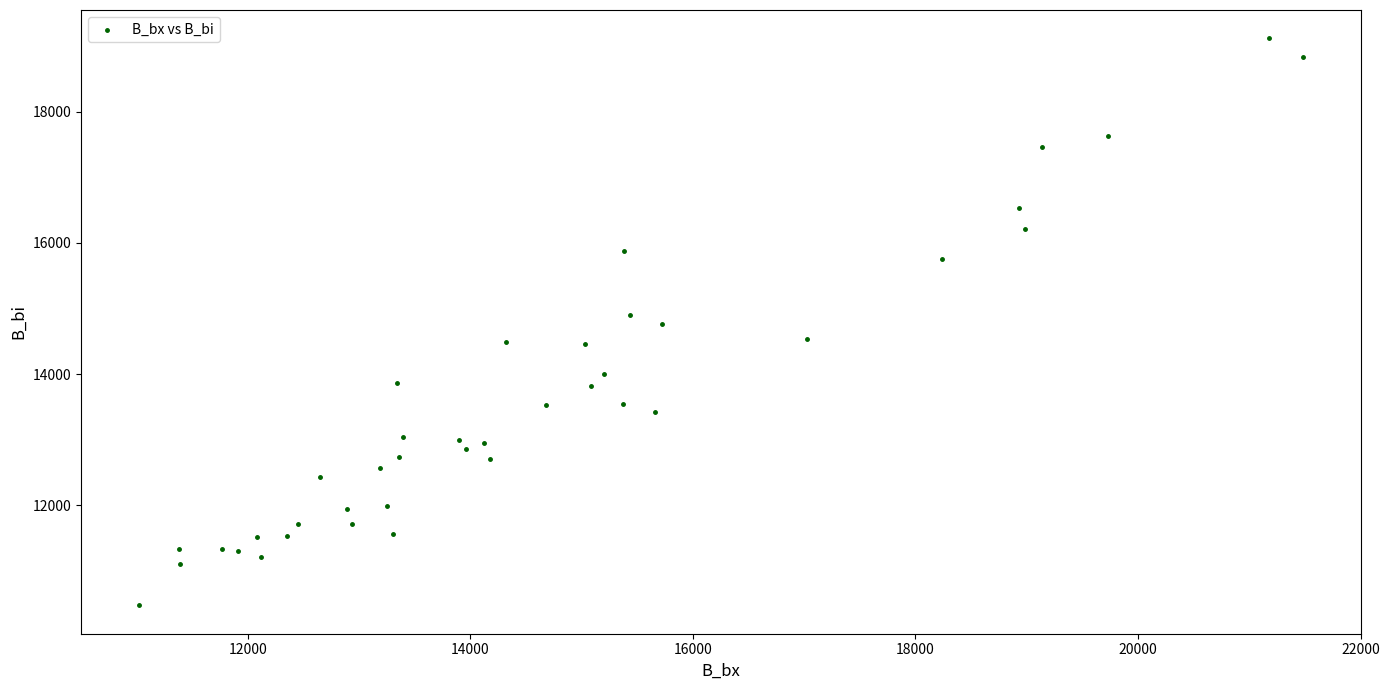

What is the range of X values (max minus min)?

10460.3